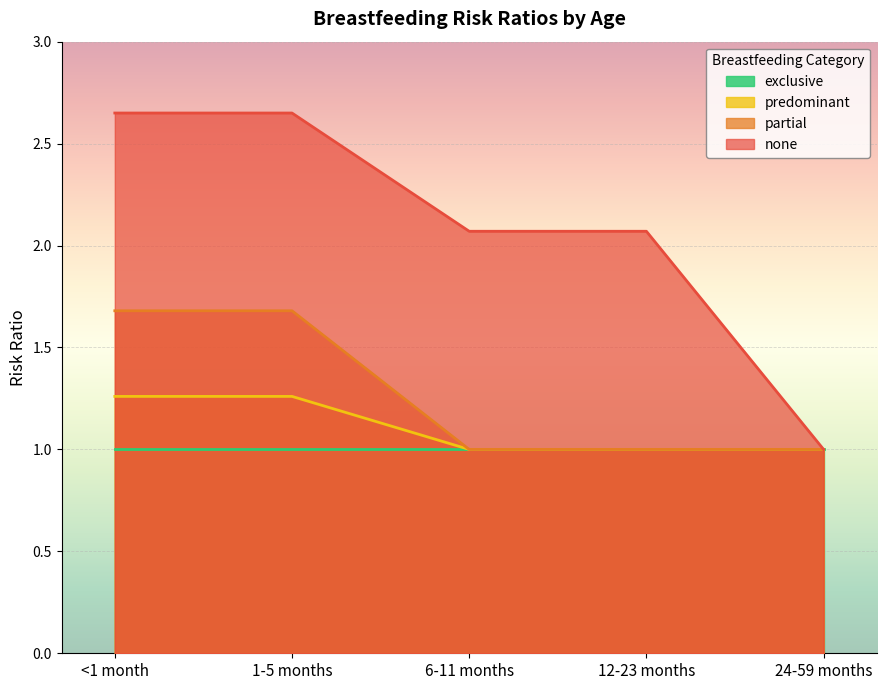

True or false: partial has more than 0 interior local peaks.

False